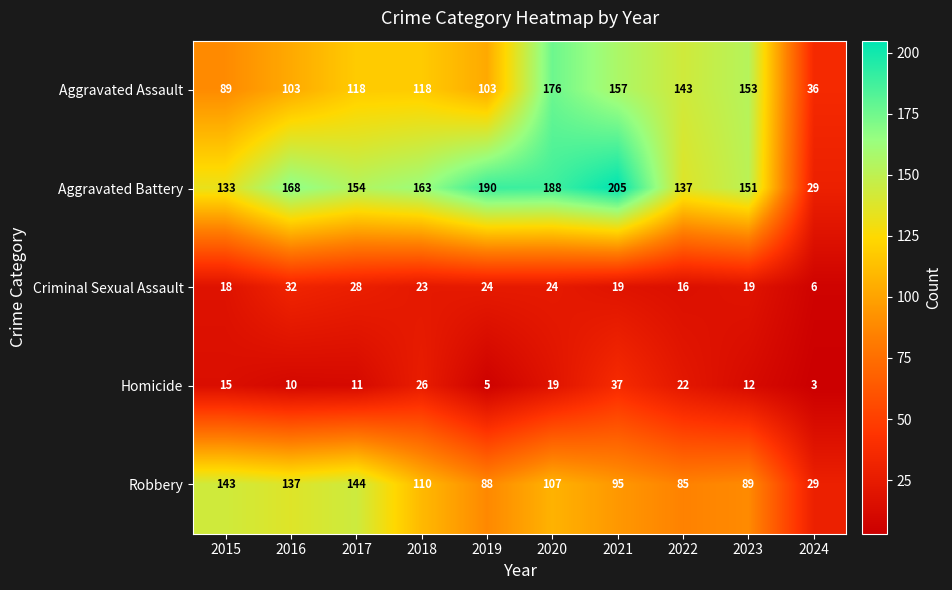

Between 2018 and 2023, which series saw the biggest shift?

Aggravated Assault